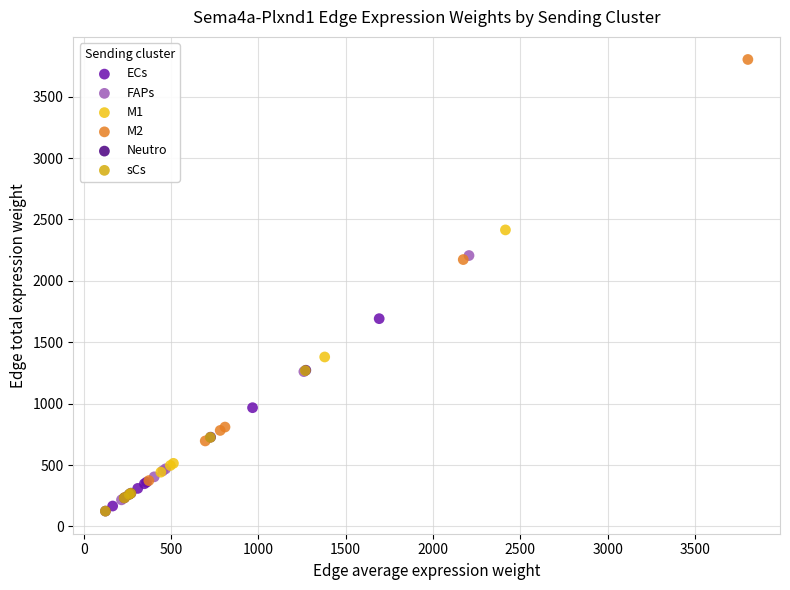

Which series has the widest spread of Y values?

M2